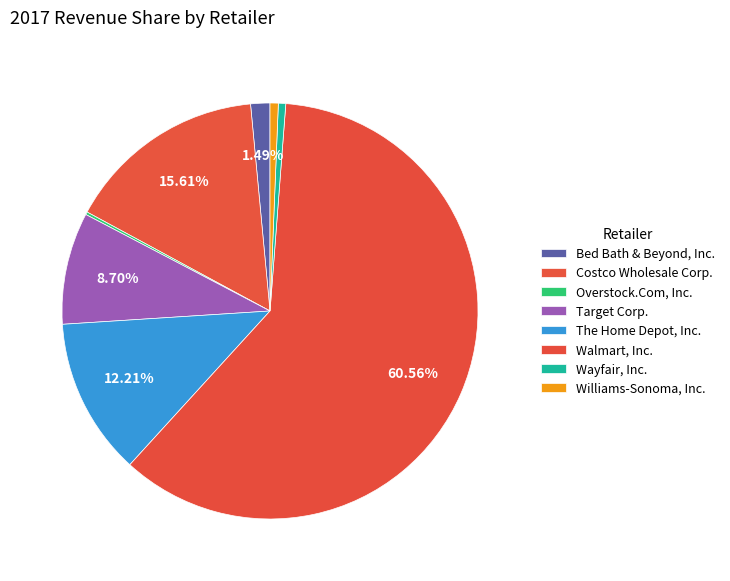

Does Wayfair, Inc. represent more than half of the total?

No